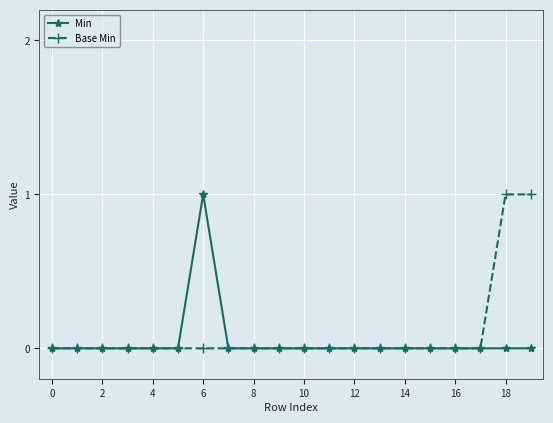

What is the label of the 4th point from the right?

16